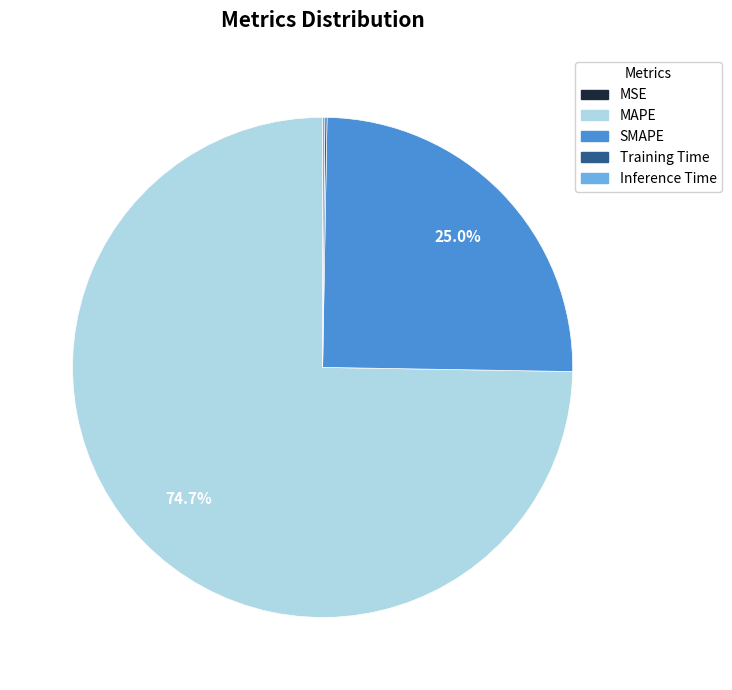

How much of the chart is everything except SMAPE?

75.0%